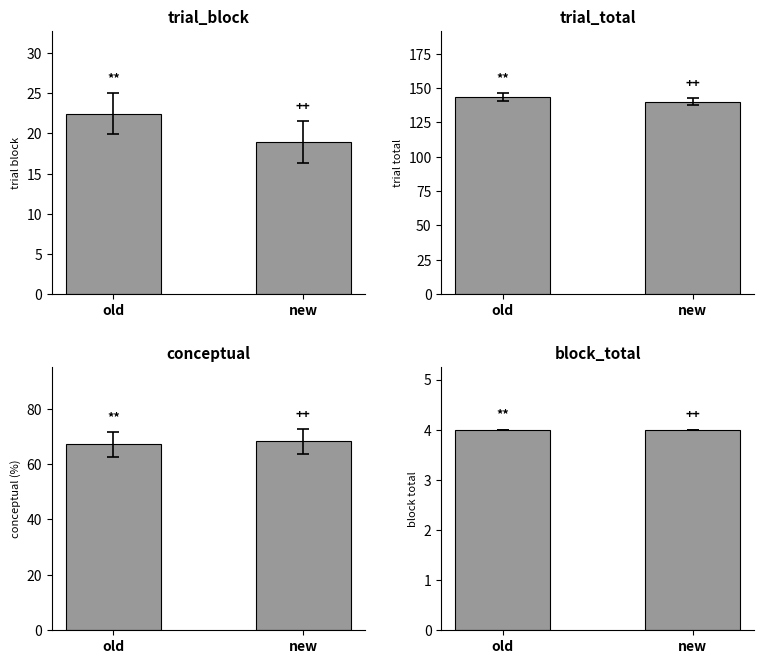

What is the value of the old bar at the 2nd from the left?

146.1